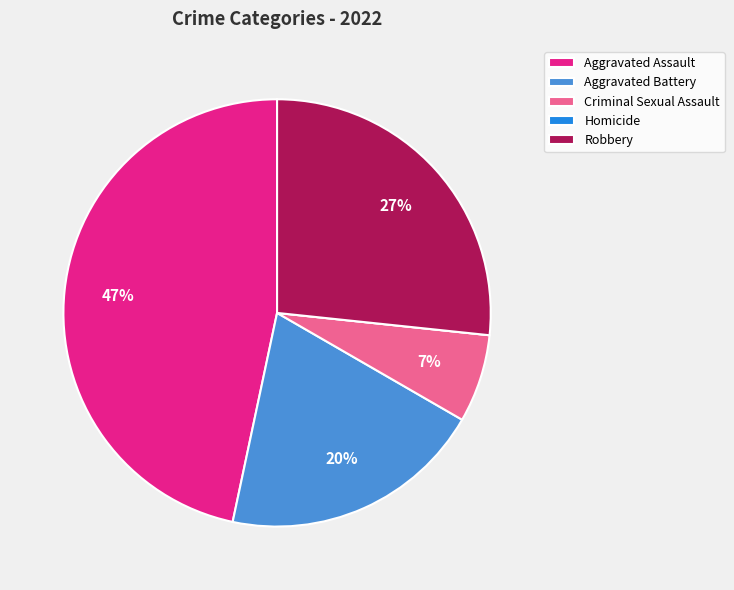

Which has a higher value, Robbery or Aggravated Assault?

Aggravated Assault